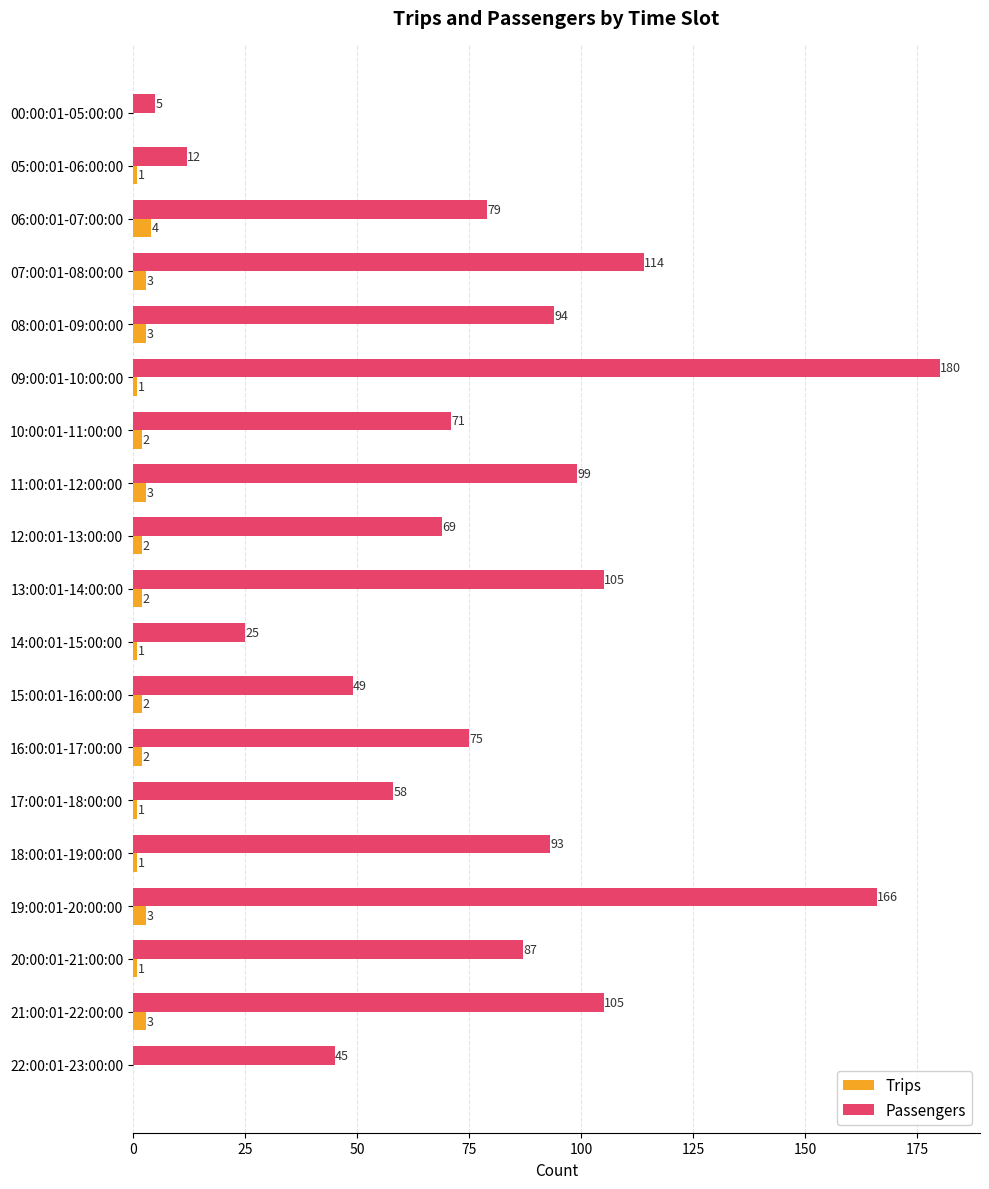

What is the sum of all Trips values?

35